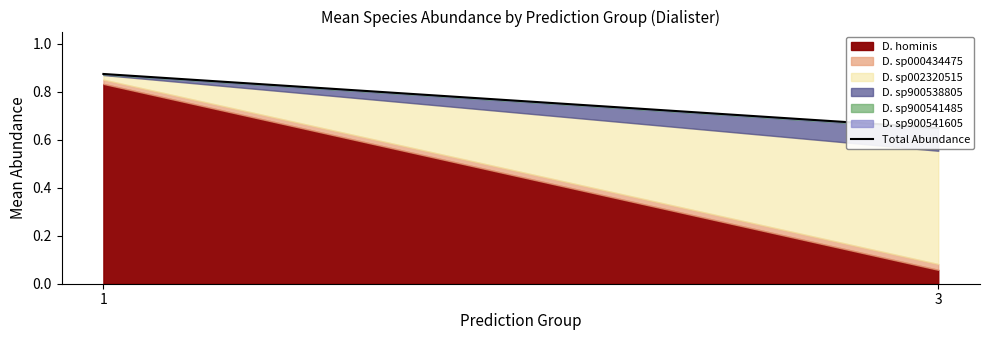

What is the value of the 1st point from the left?

0.9